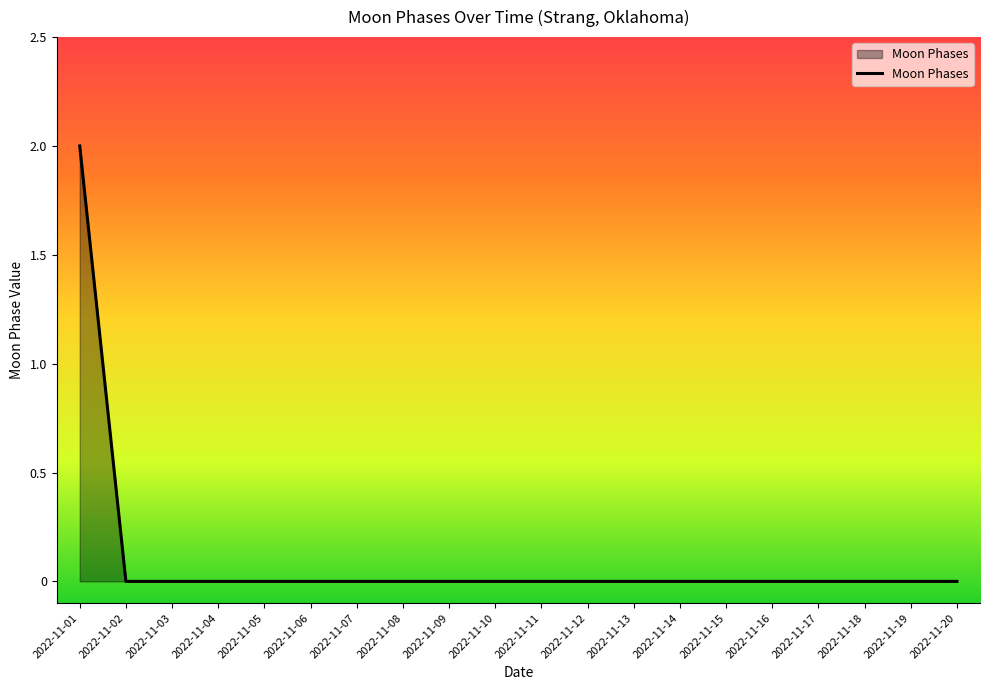

Reading right to left, list all the values displayed in this chart.

2022-11-20=0	2022-11-19=0	2022-11-18=0	2022-11-17=0	2022-11-16=0	2022-11-15=0	2022-11-14=0	2022-11-13=0	2022-11-12=0	2022-11-11=0	2022-11-10=0	2022-11-09=0	2022-11-08=0	2022-11-07=0	2022-11-06=0	2022-11-05=0	2022-11-04=0	2022-11-03=0	2022-11-02=0	2022-11-01=2